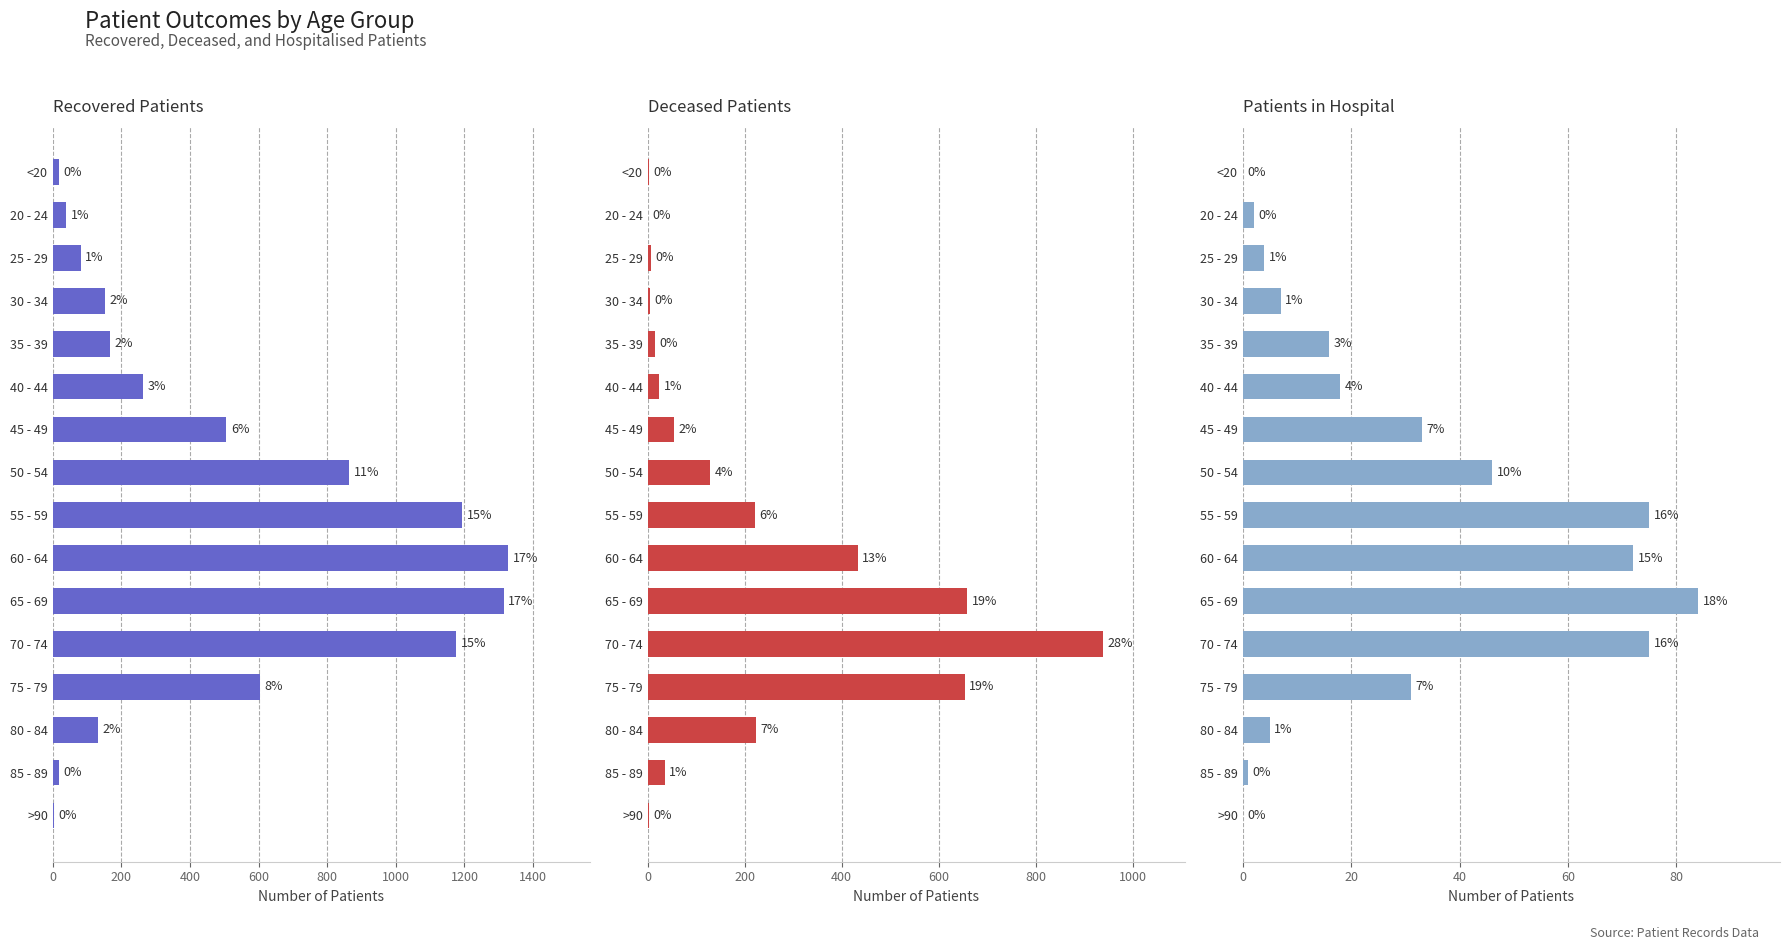

What position from the right is 35 - 39?

12